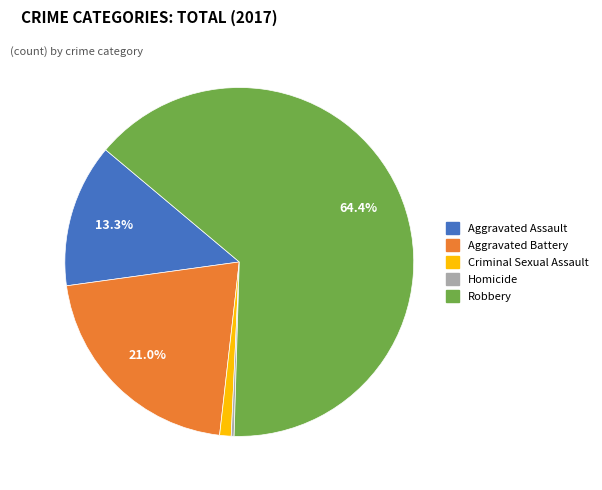

Which has a higher value, Criminal Sexual Assault or Robbery?

Robbery